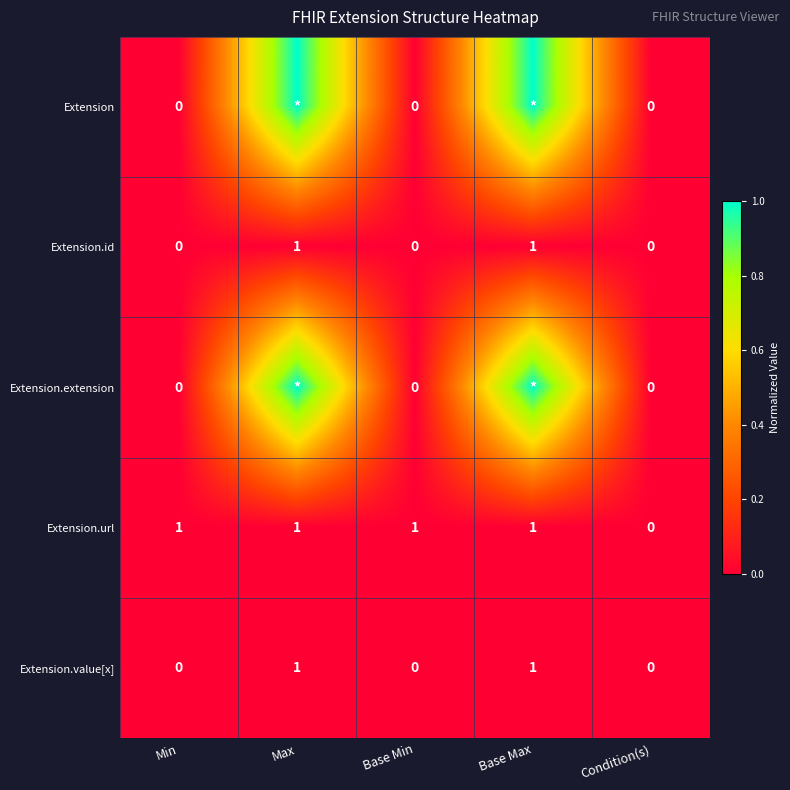

What is the sum of the Extension.url values at Base Max and Min?

2.0